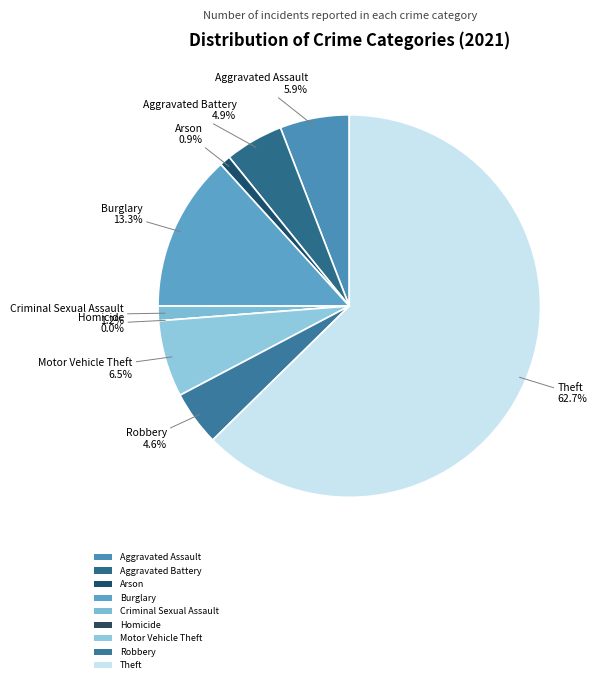

Rank the categories by value from lowest to highest.

Homicide, Arson, Criminal Sexual Assault, Robbery, Aggravated Battery, Aggravated Assault, Motor Vehicle Theft, Burglary, Theft